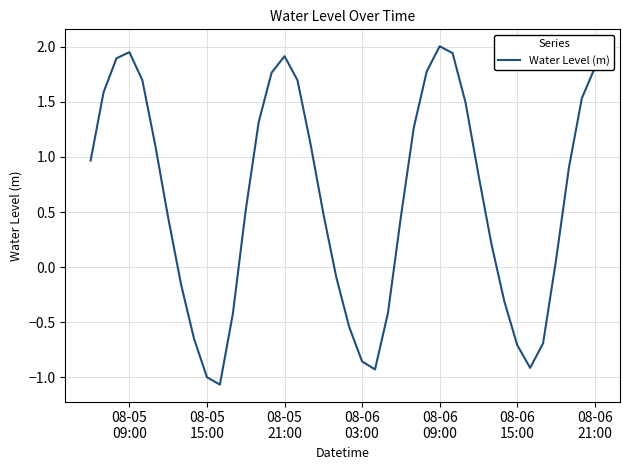

How many interior local valleys (lower than both neighbors) does the data have?

3